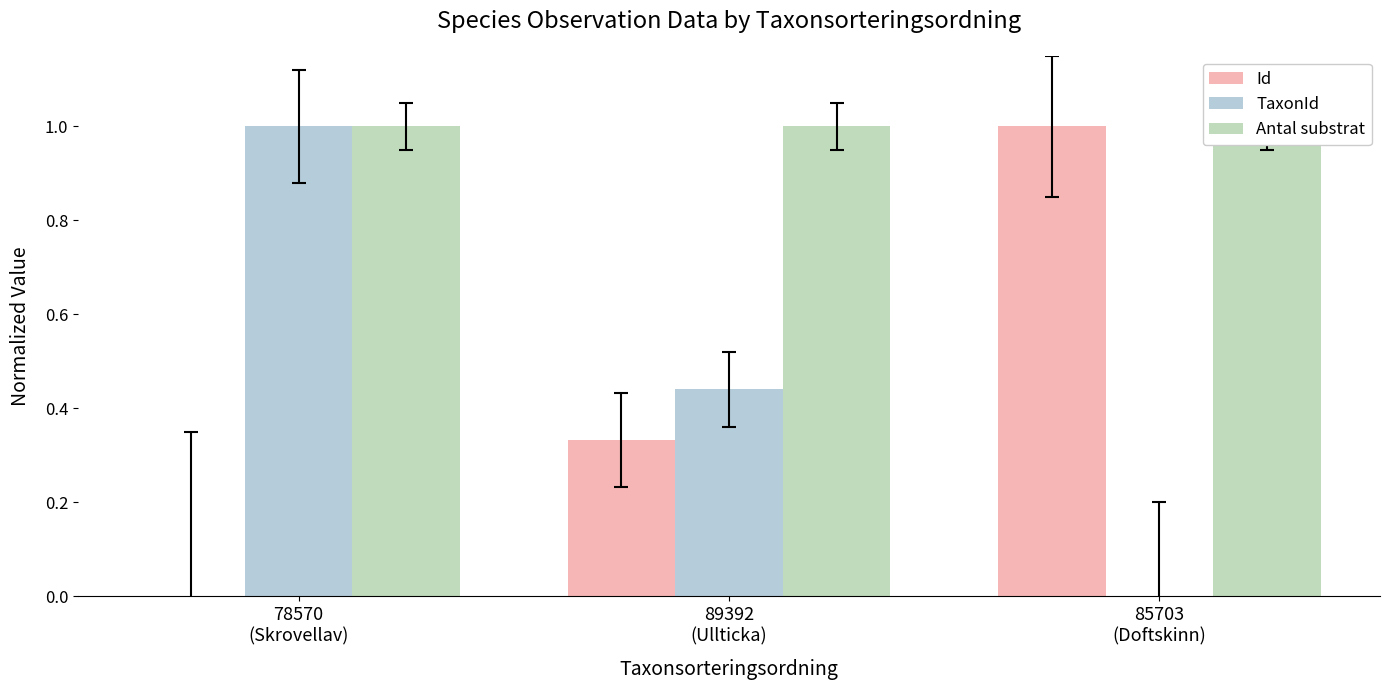

What is the difference between the highest and lowest values at 85703
(Doftskinn)?

1.0